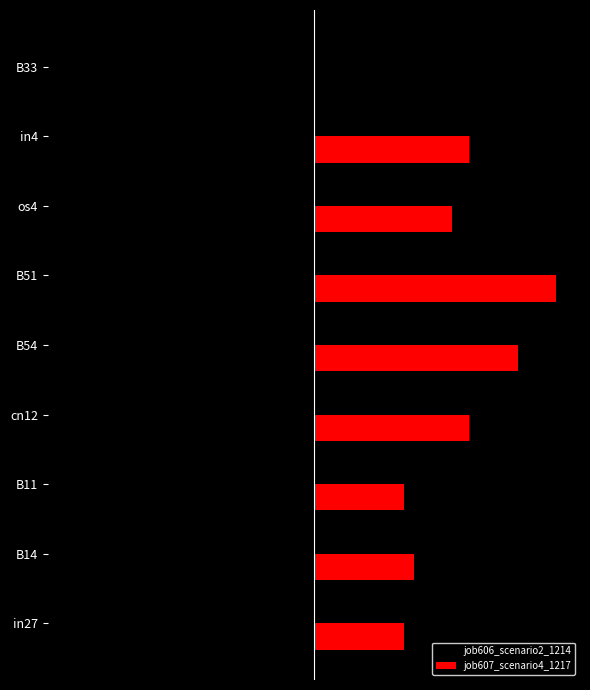

What are all the series names shown in the legend?

job606_scenario2_1214, job607_scenario4_1217